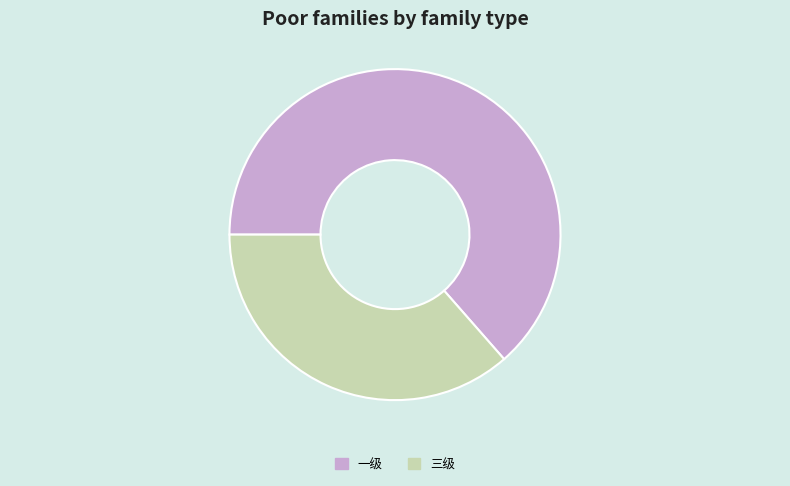

How many slices are in this pie chart?

2